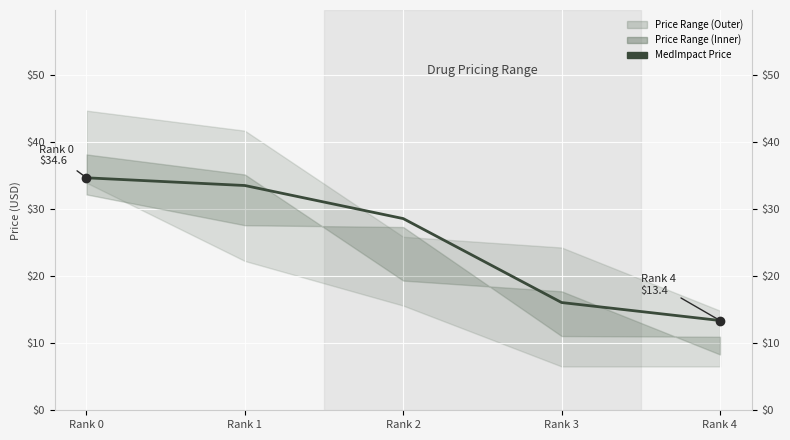

The chart shows a value of 10.3 at Rank 0. True or false?

False